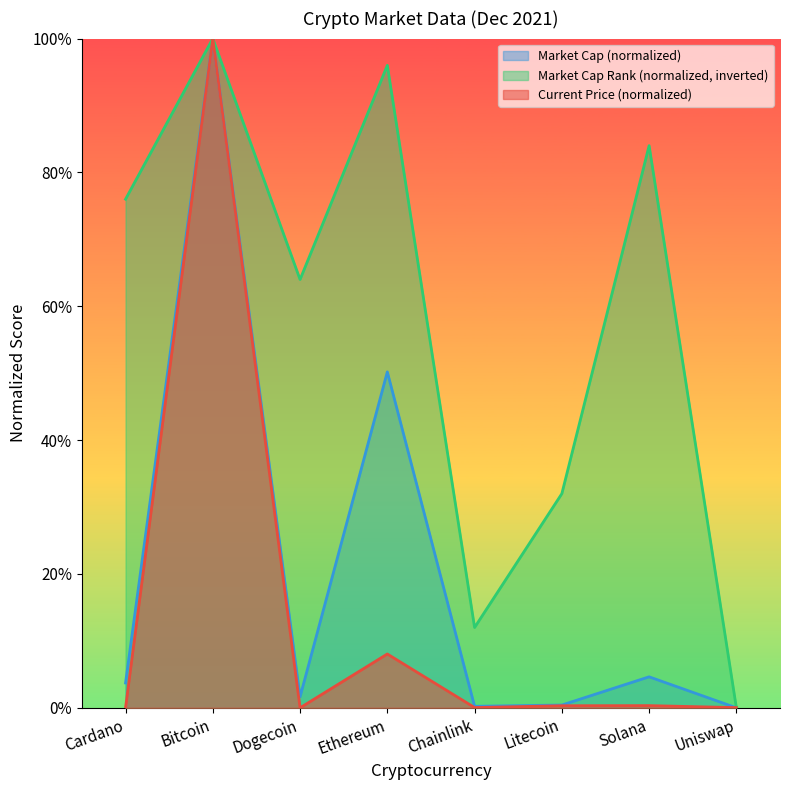

Reading left to right, extract all data points from this chart.

current_price: 0.0	100.0	0.0	8.0	0.0	0.3	0.3	0.0
market_cap_rank: 76.0	100.0	64.0	96.0	12.0	32.0	84.0	0.0
market_cap: 3.7	100.0	1.6	50.2	0.2	0.4	4.6	0.0